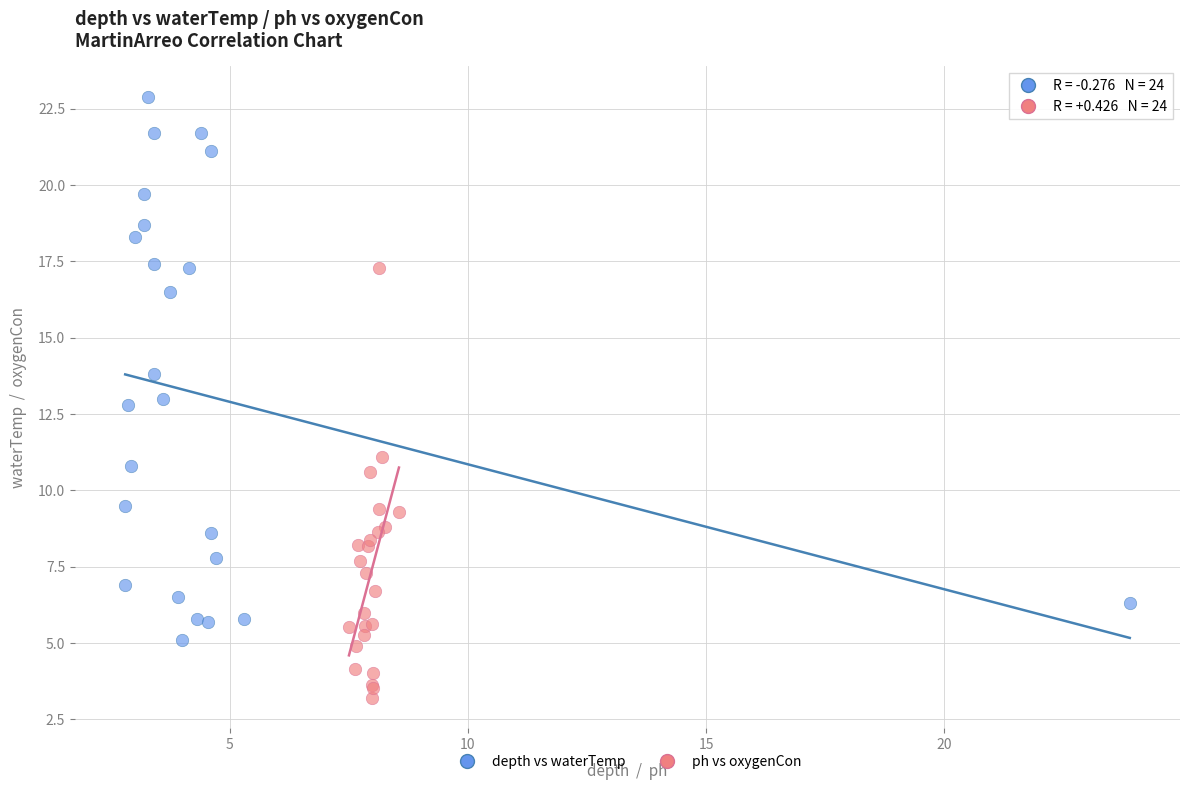

Which series has the widest spread of Y values?

depth vs waterTemp